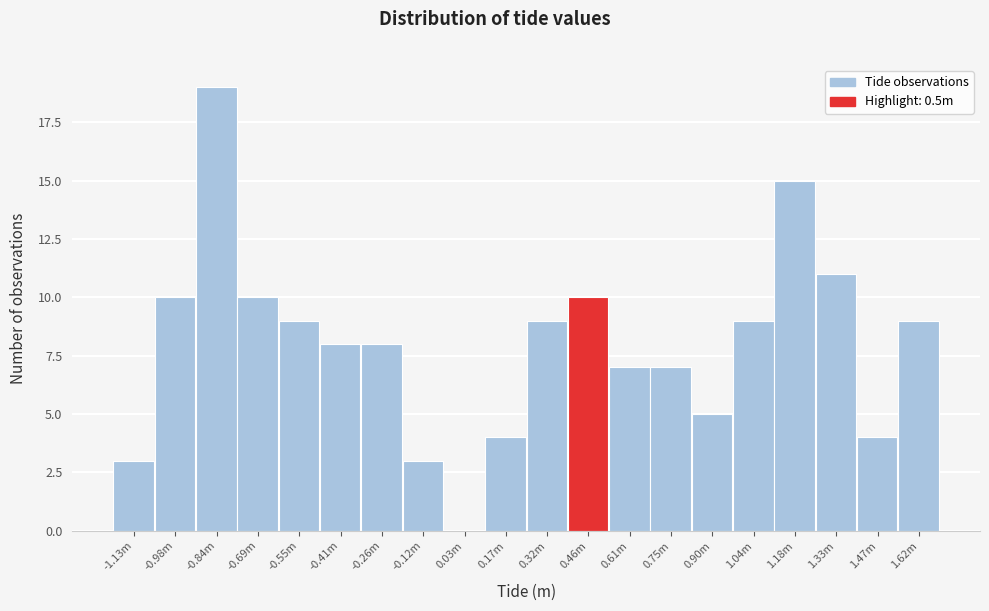

Reading left to right, transcribe all the data shown in this chart.

-1.13m=3	-0.98m=10	-0.84m=19	-0.69m=10	-0.55m=9	-0.41m=8	-0.26m=8	-0.12m=3	0.03m=0	0.17m=4	0.32m=9	0.46m=10	0.61m=7	0.75m=7	0.90m=5	1.04m=9	1.18m=15	1.33m=11	1.47m=4	1.62m=9